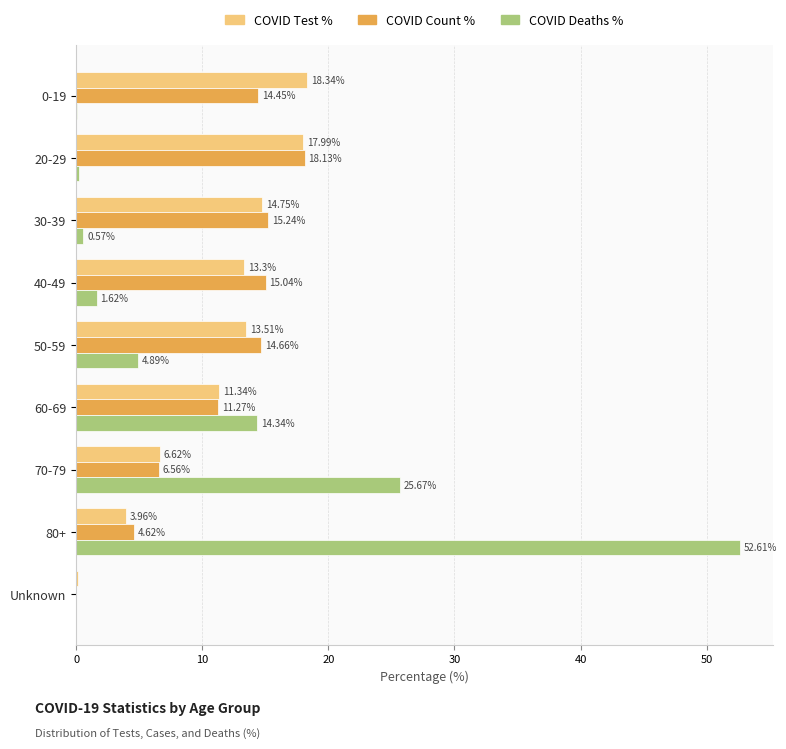

What is the total value across all series at 80+?

61.2